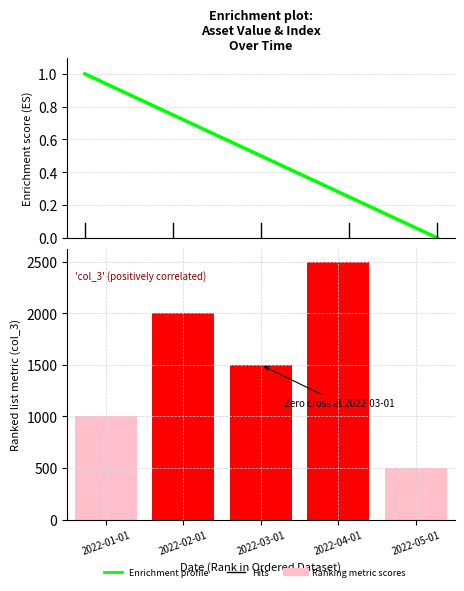

What is the difference between the highest and lowest values at 2022-04-01?

2499.8